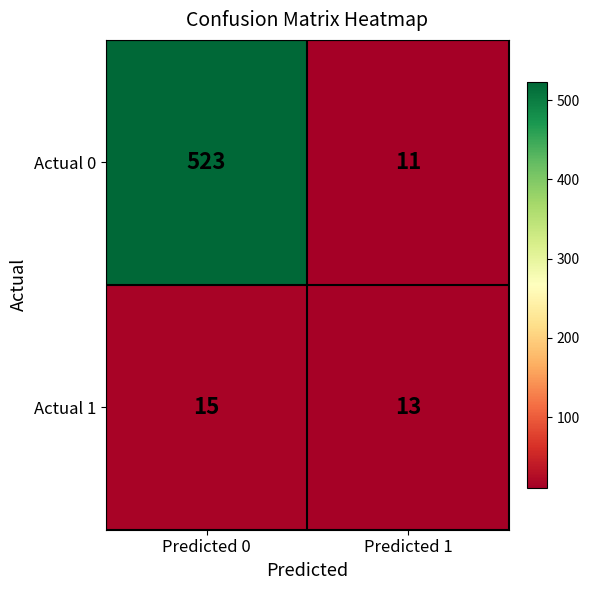

Reading left to right, list all the values displayed in this chart.

Actual 0: Predicted 0=523	Predicted 1=11
Actual 1: Predicted 0=15	Predicted 1=13